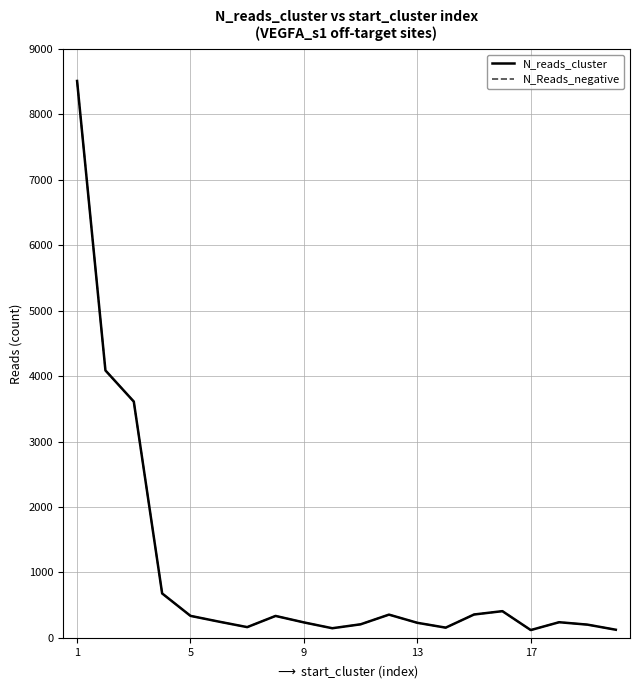

Reading left to right, extract all data points from this chart.

N_reads_cluster: 8512	4087	3611	678	335	247	163	334	235	146	206	354	229	155	356	407	118	238	201	123
N_Reads_negative: 8512	4087	3611	678	335	247	163	334	235	146	206	354	229	155	356	407	118	238	201	123